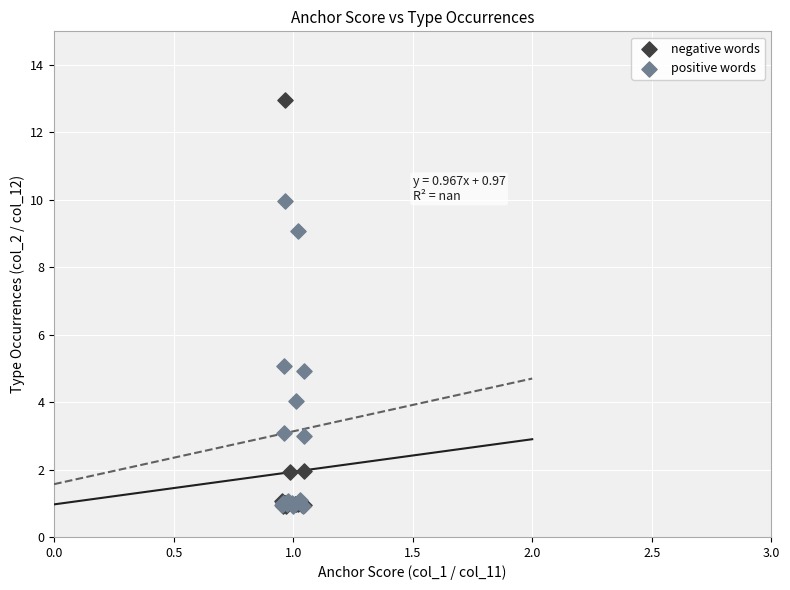

Which series has the widest spread of Y values?

negative words